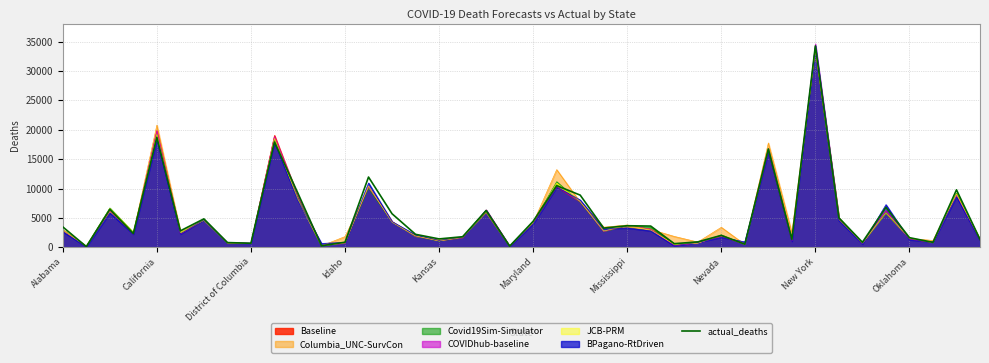

What is the average value?

5366